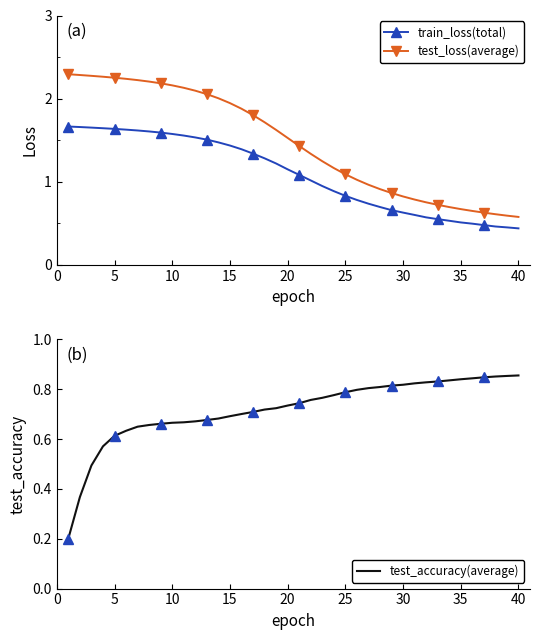

The test_accuracy(average) series shows 0.8 at 5. True or false?

False